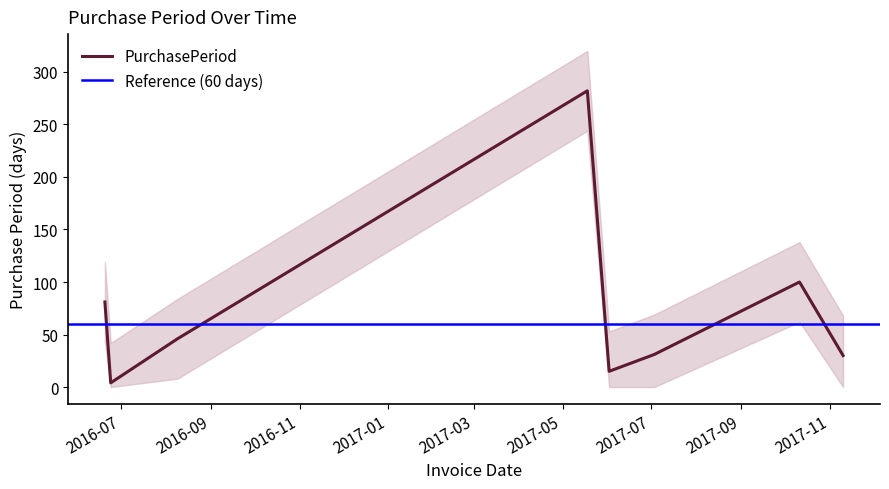

Reading right to left, transcribe all the data shown in this chart.

2017-11-10=30	2017-10-11=100	2017-07-03=31	2017-06-02=15	2017-05-18=282	2016-08-09=46	2016-06-24=4	2016-06-20=81